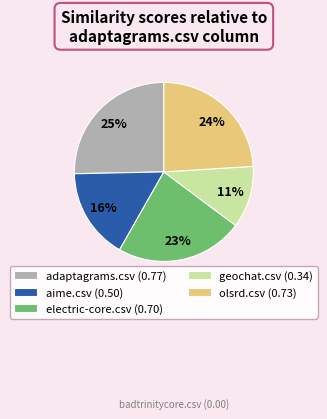

What is the largest slice in the pie chart?

adaptagrams.csv (0.77)